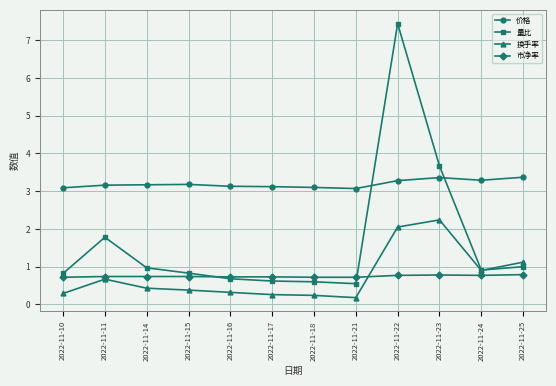

What is the sum of the 量比 values at 2022-11-14 and 2022-11-23?

4.6